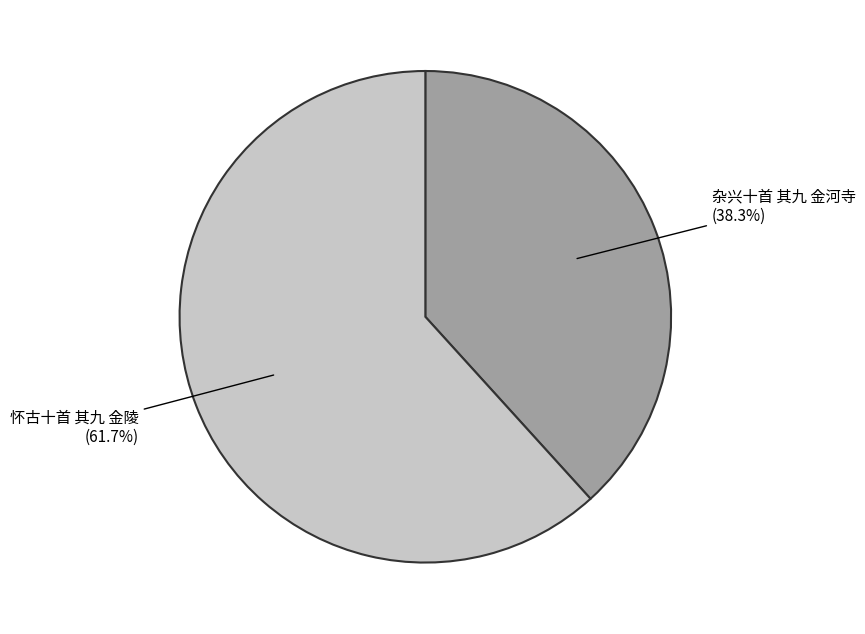

True or false: 杂兴十首 其九 金河寺 accounts for 38% of the total.

True